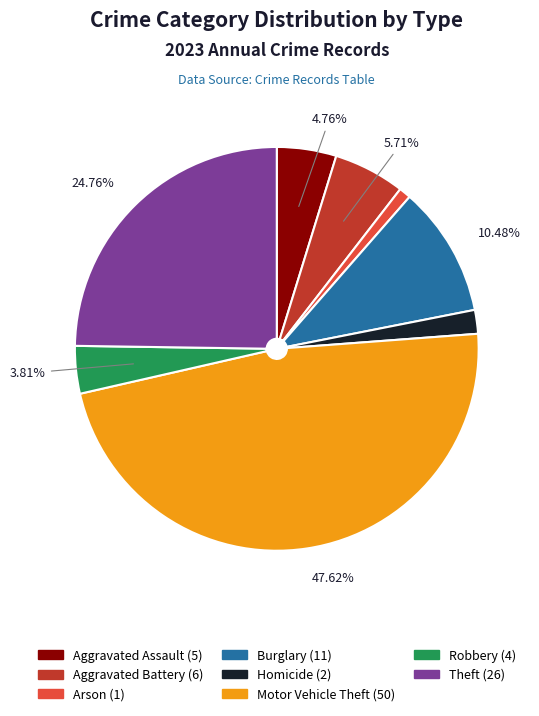

Does any single category account for the majority?

No